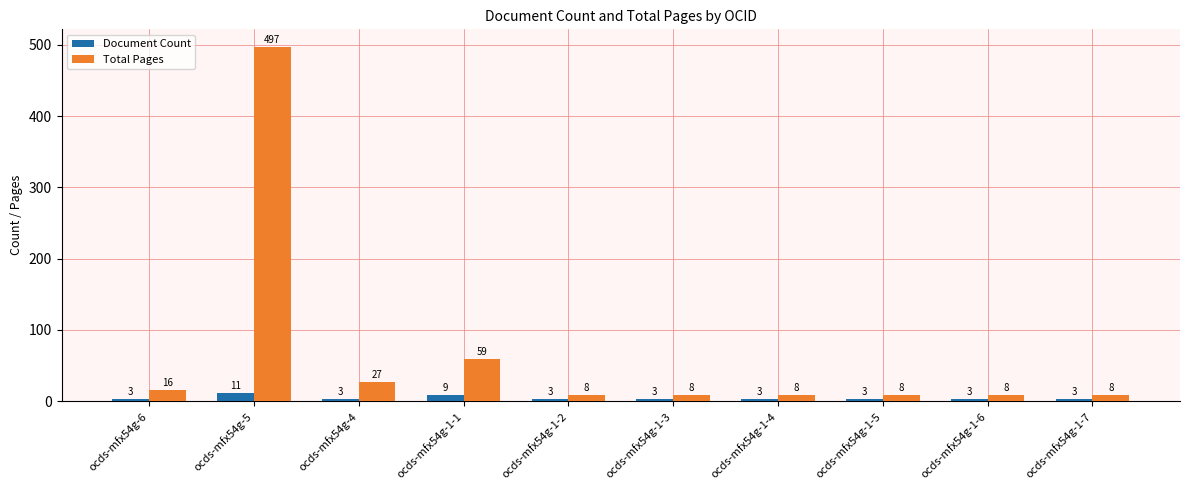

How many groups of bars are there?

10